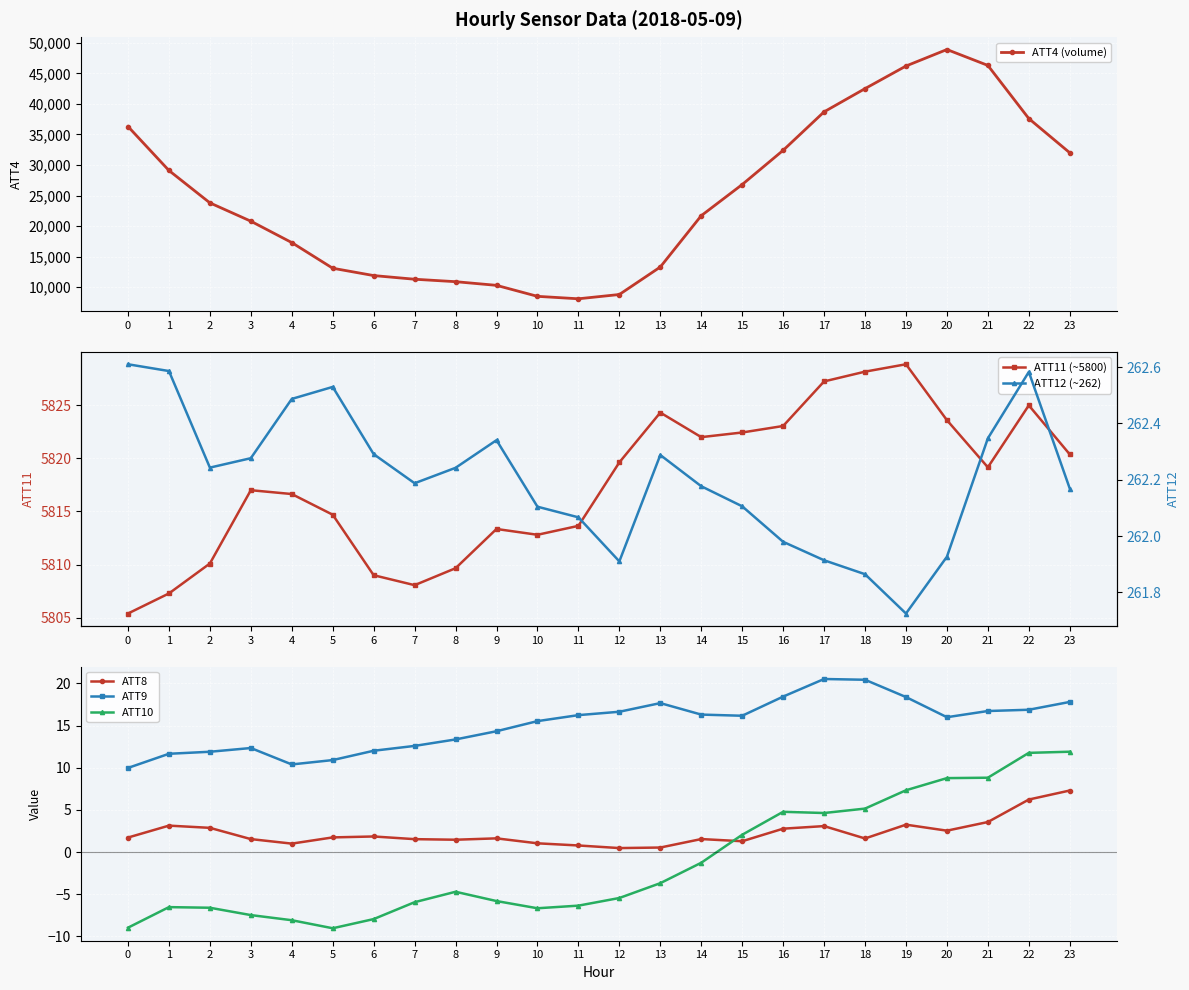

At which category does the chart reach its minimum across all series?

5